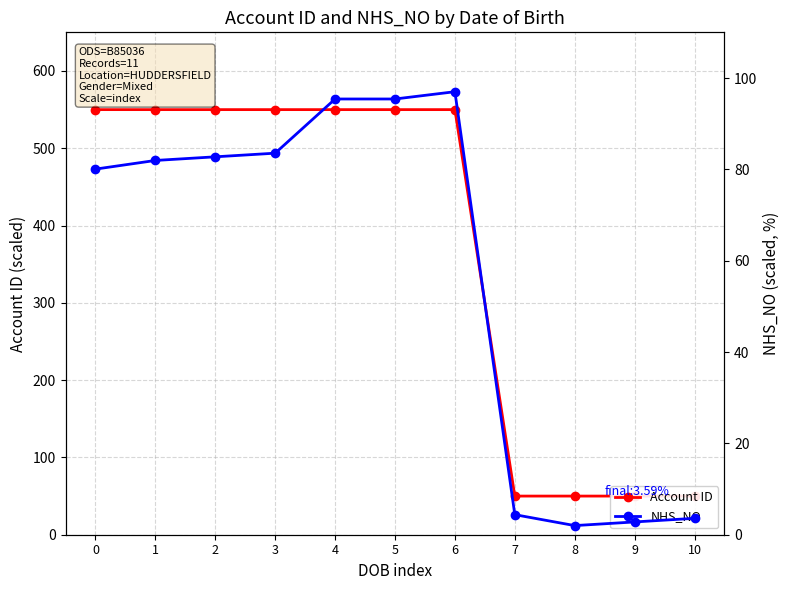

Between 7 and 9, which is larger?

9